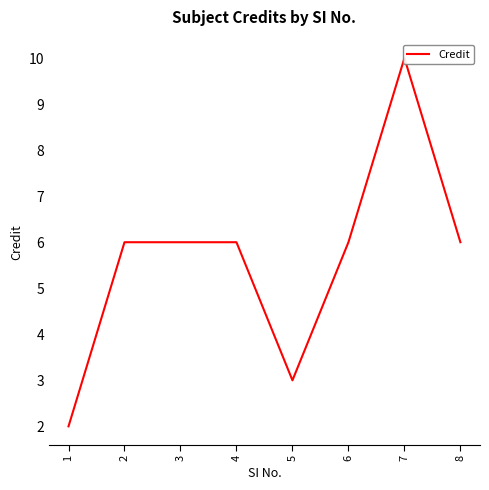

What is the value of the 2nd point from the left?

6